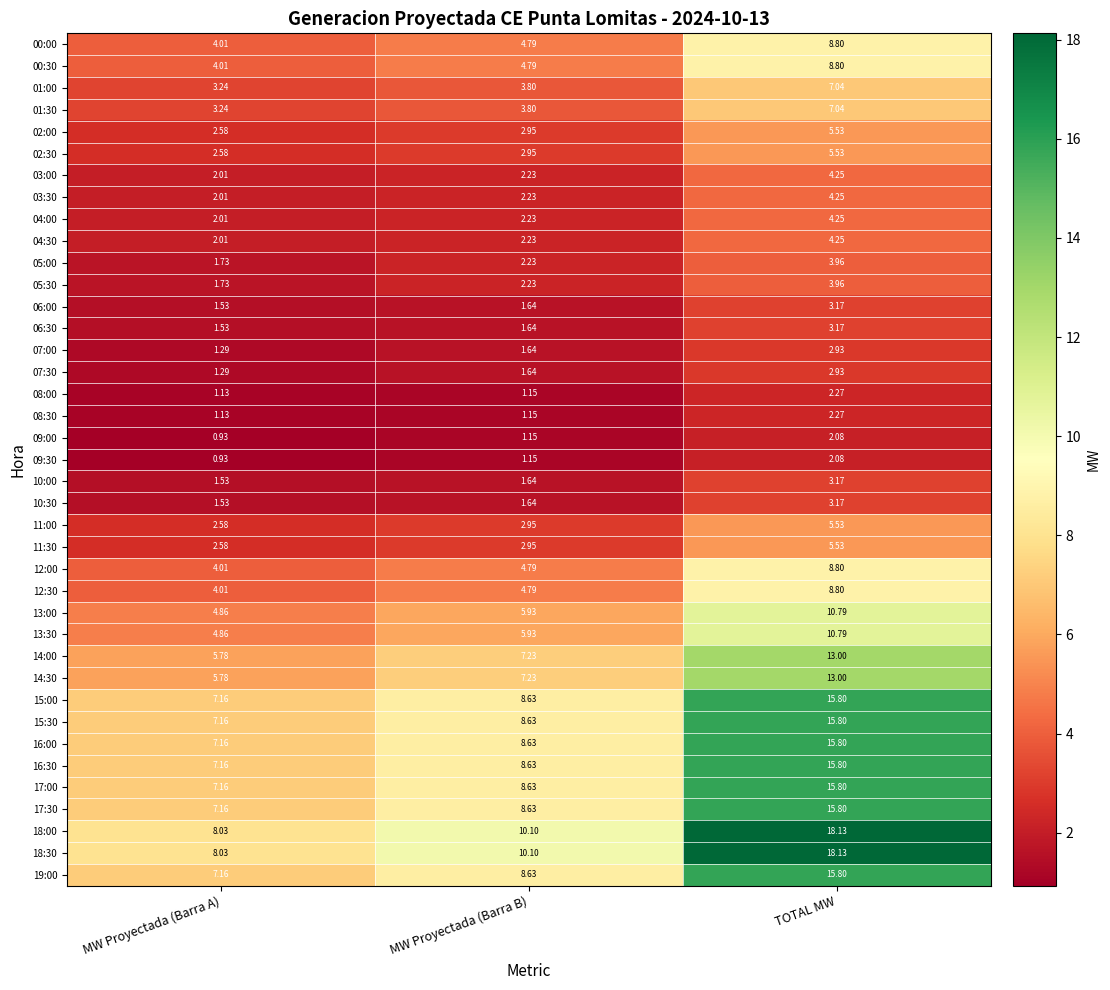

Is the value of 12:30 at TOTAL MW greater than the value of 14:30 at MW Proyectada (Barra B)?

Yes